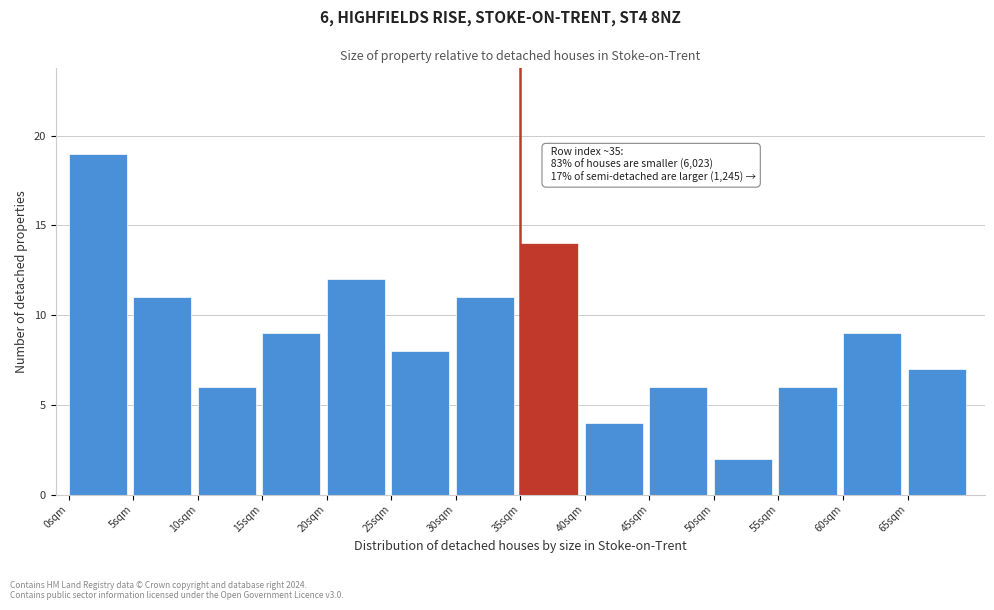

Over which range of the x-axis is the bar tallest?

0 to 5